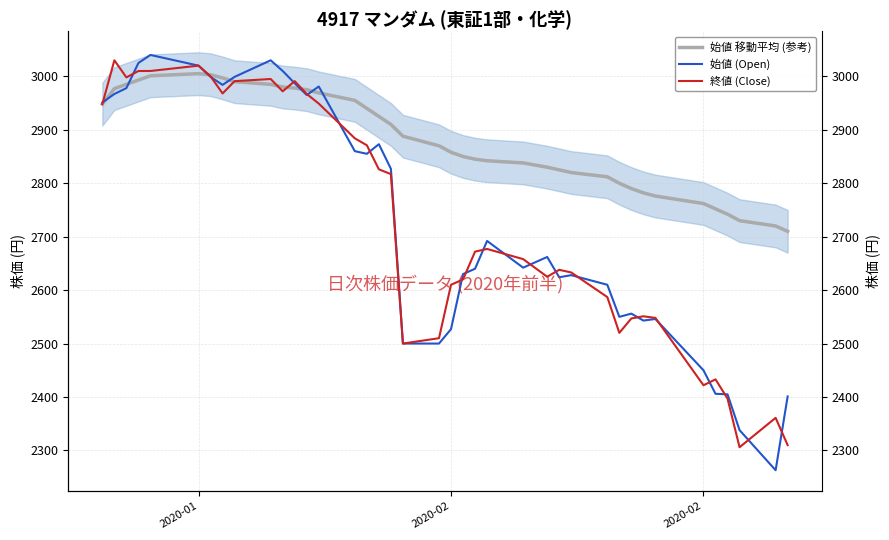

True or false: 始値 (Open) has a value of 3711 at 19.

False